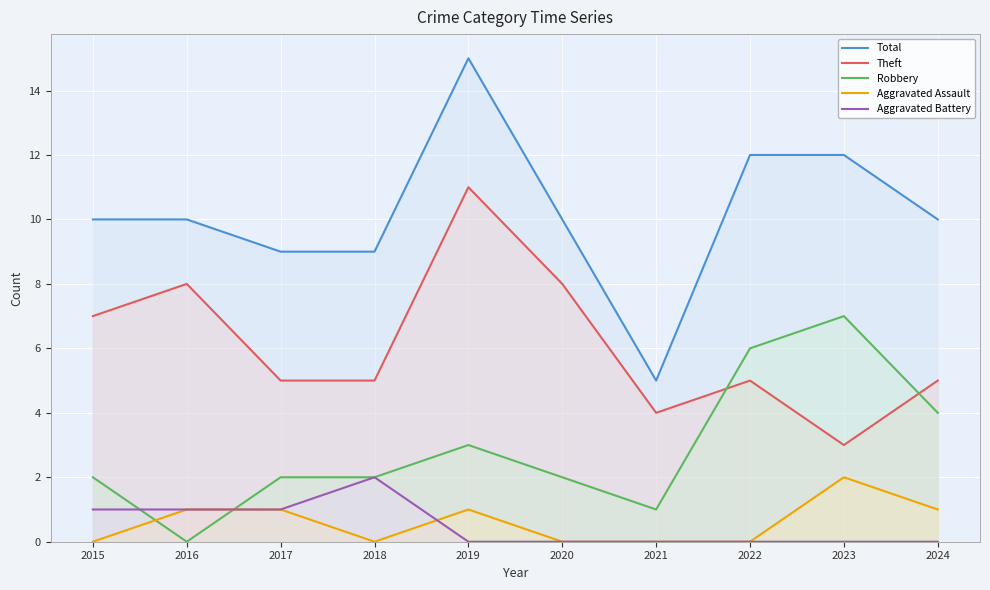

What is the difference between the second highest and minimum values in the Aggravated Battery series?

1